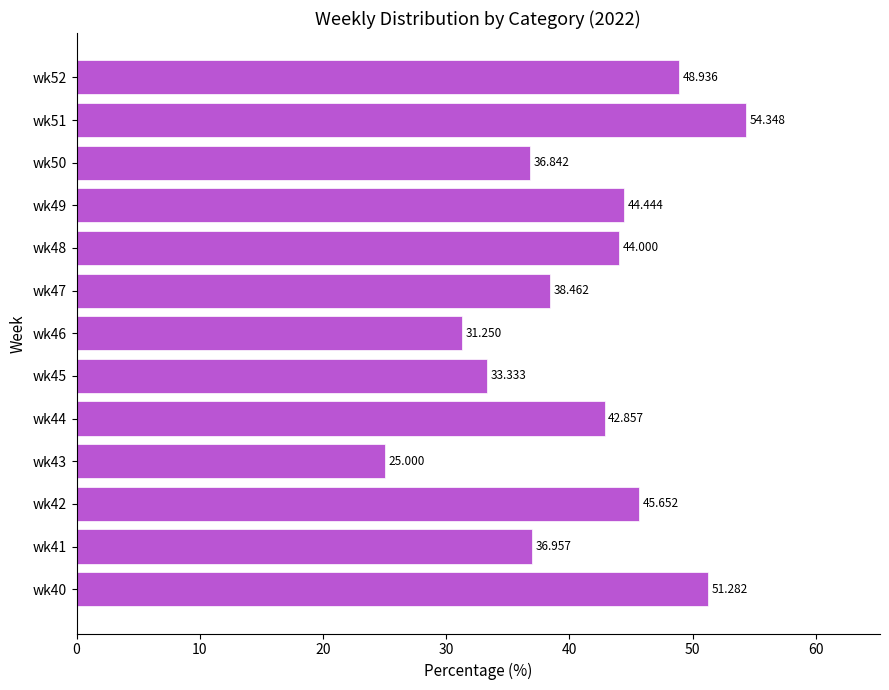

Does the chart contain any negative values?

No